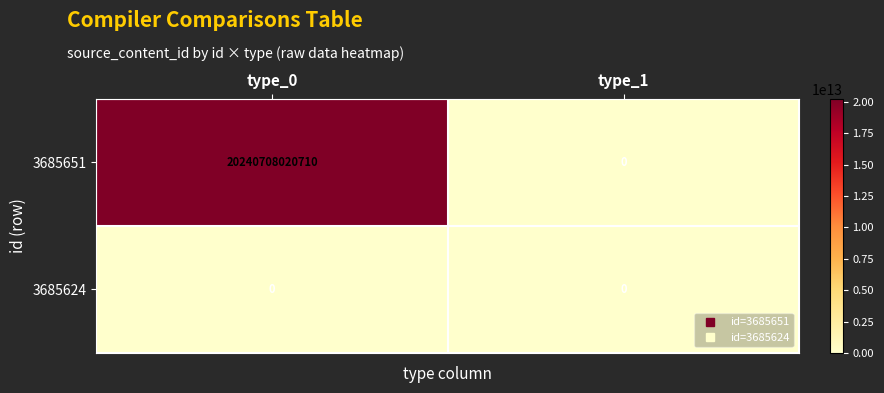

List the series in order of their overall mean, highest first.

3685651, 3685624